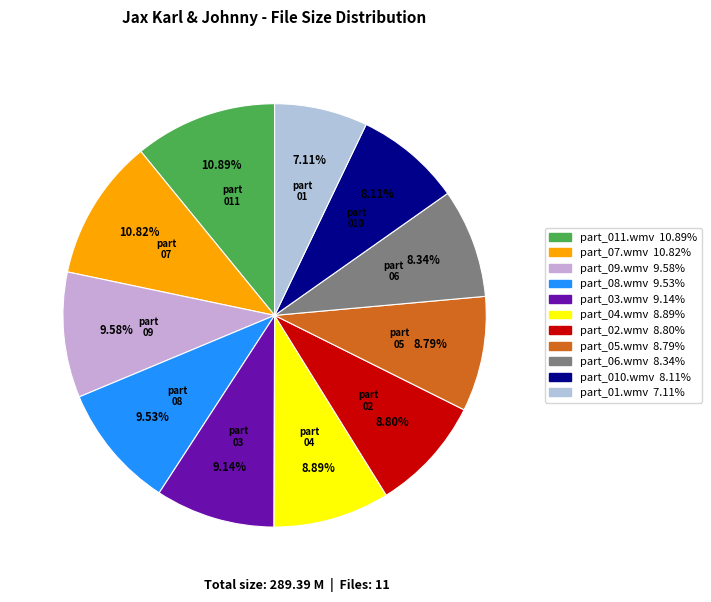

True or false: part_05.wmv accounts for 1% of the total.

False